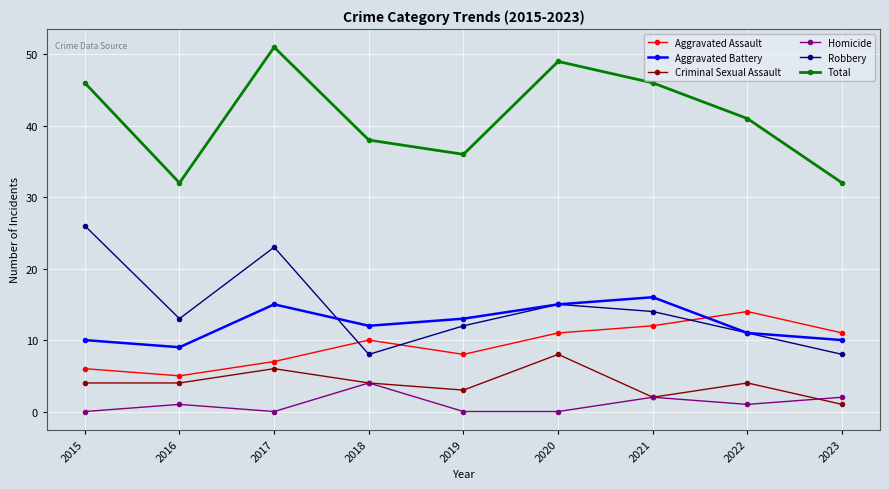

Which series changed the most between 2020 and 2022?

Total